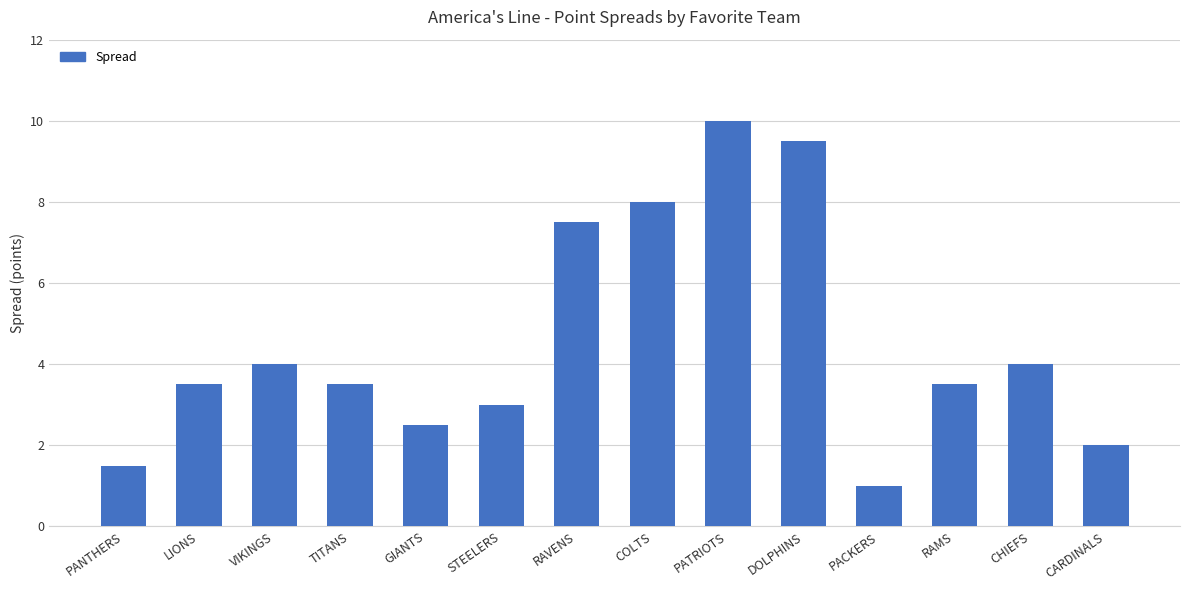

What is the ratio of the value at PATRIOTS to the value at RAVENS?

1.3